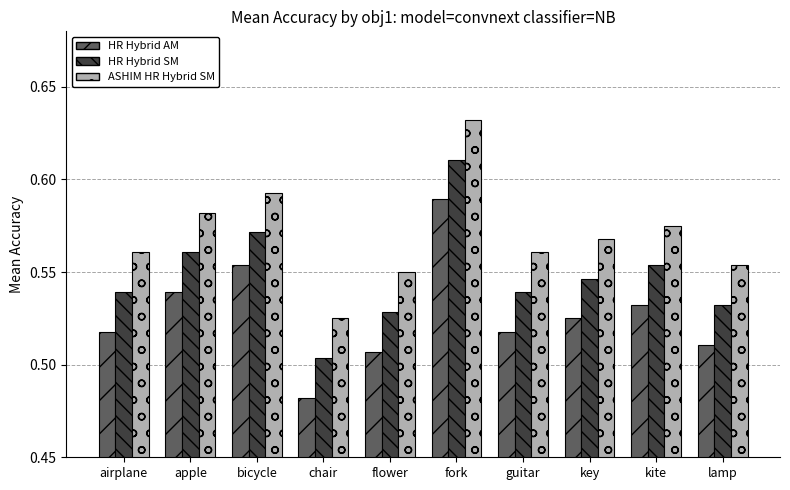

What is the label of the 6th bar from the left?

fork